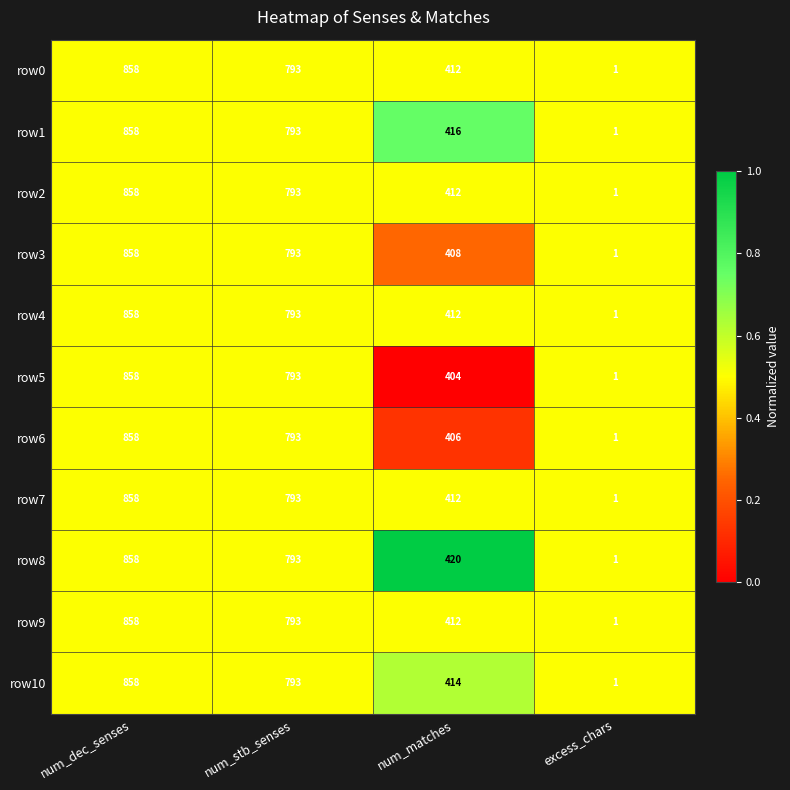

At which label does row10 first exceed 793?

num_dec_senses